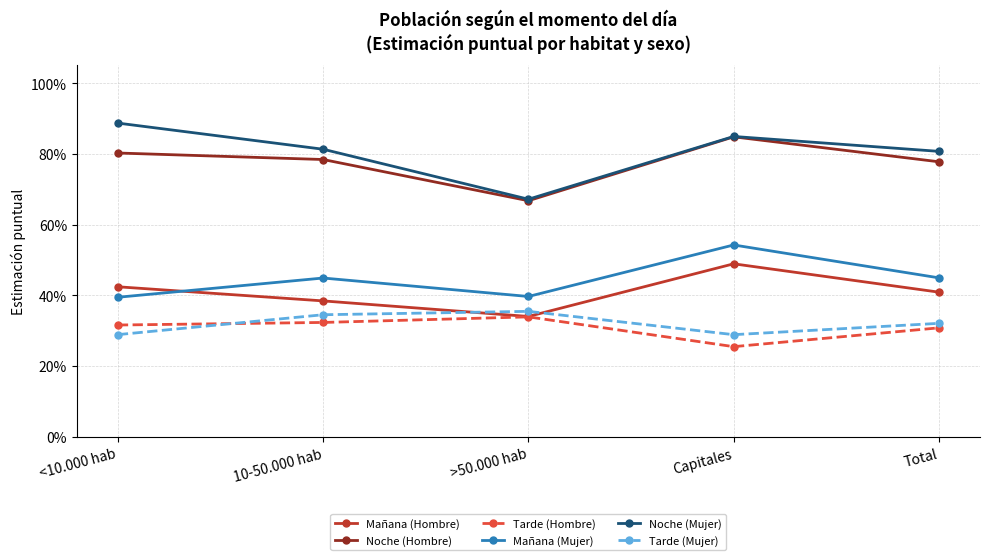

Does the chart have visible grid lines?

Yes